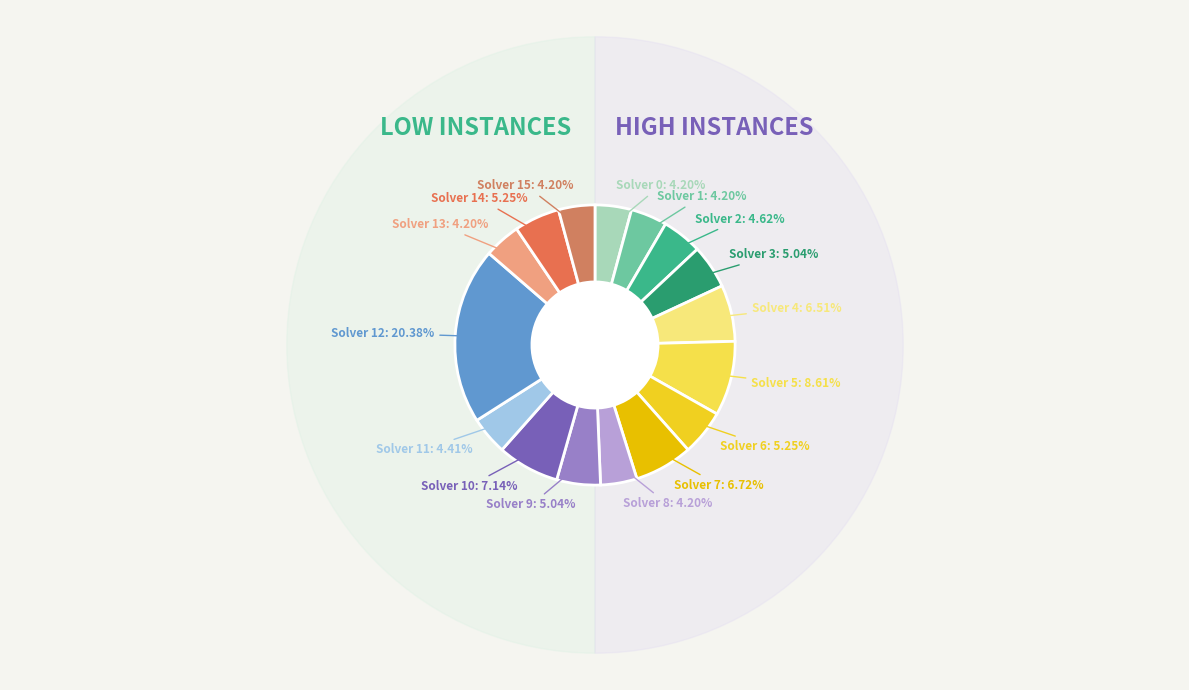

To the nearest percent, what portion does Solver 8 represent?

4%